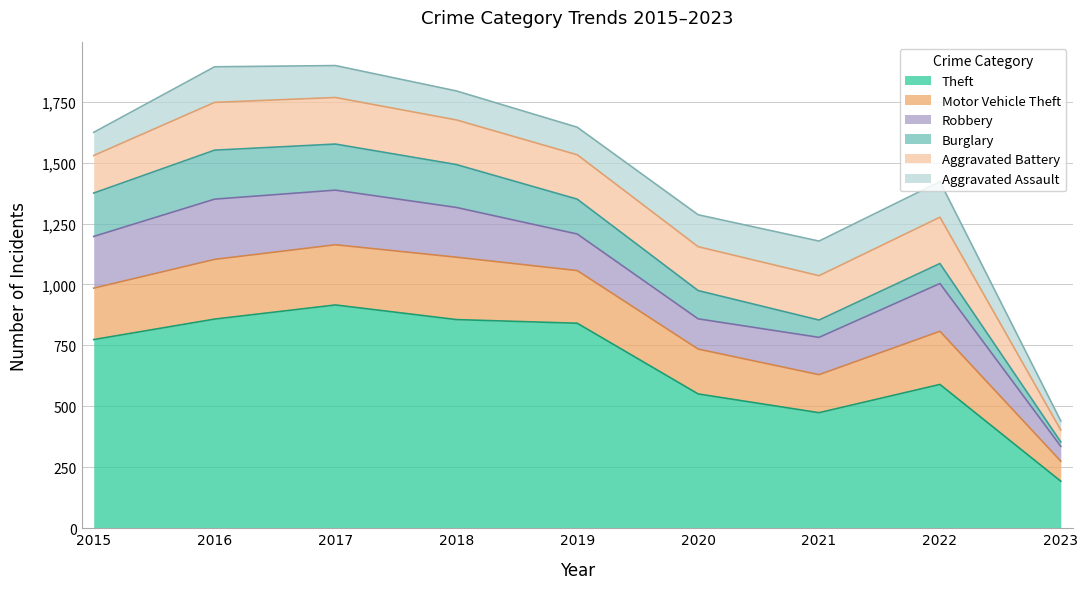

What are all the series names shown in the legend?

Theft, Motor Vehicle Theft, Robbery, Burglary, Aggravated Battery, Aggravated Assault